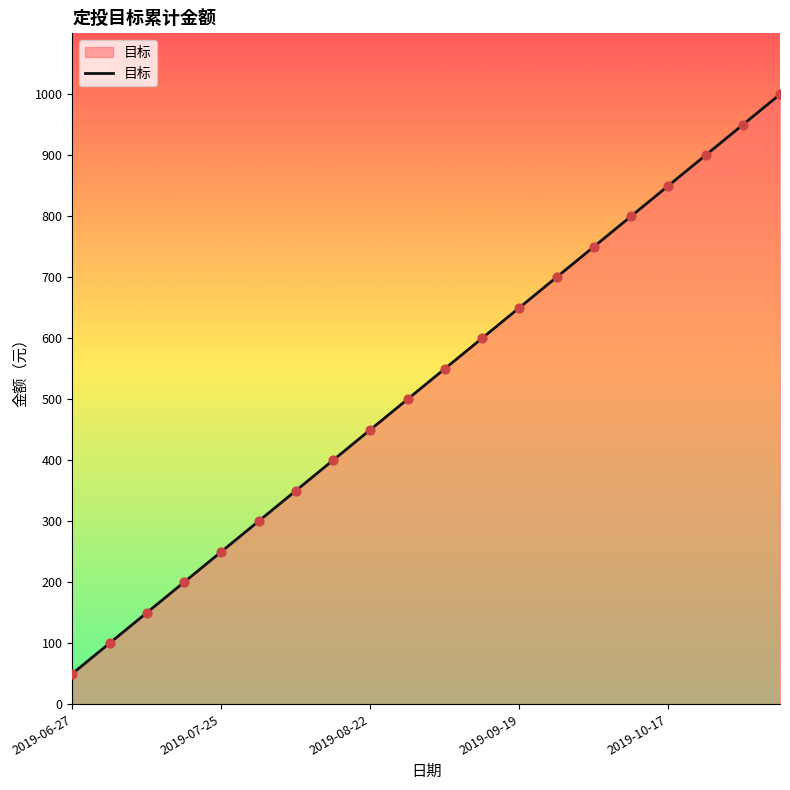

What is the greatest value displayed?

1000